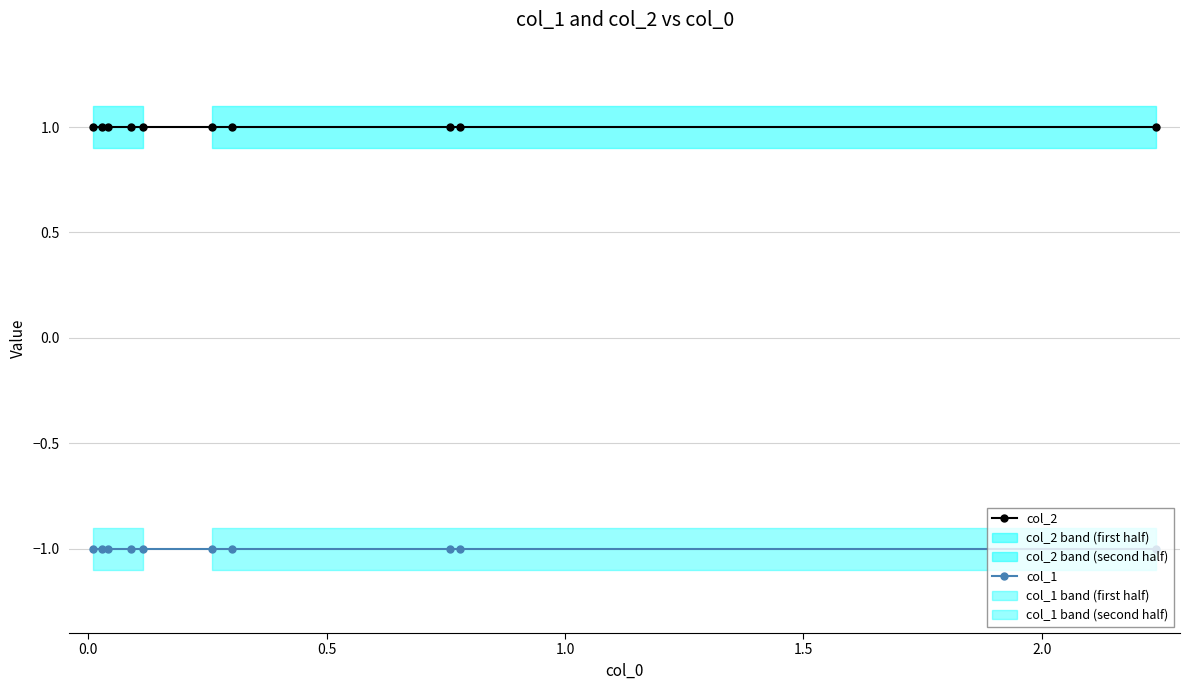

What is the value of the col_2 point at the 7th from the left?

1